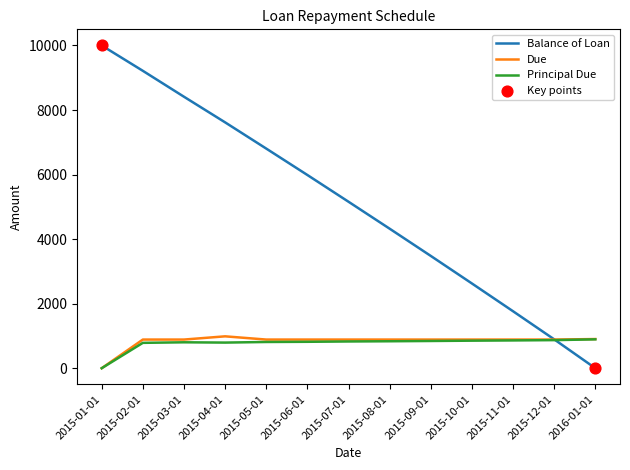

Which series has the largest range (max minus min)?

Balance of Loan